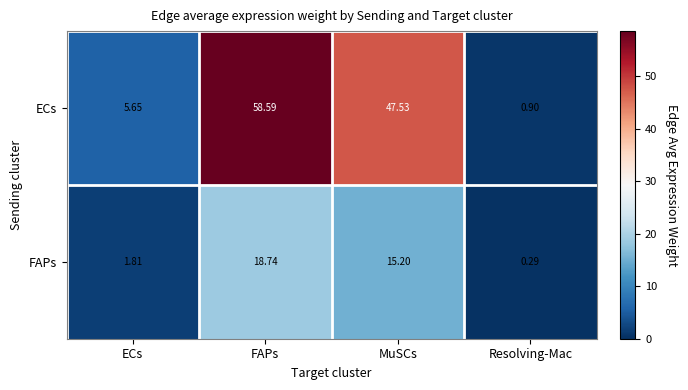

Rank the series by their average value, from lowest to highest.

FAPs, ECs